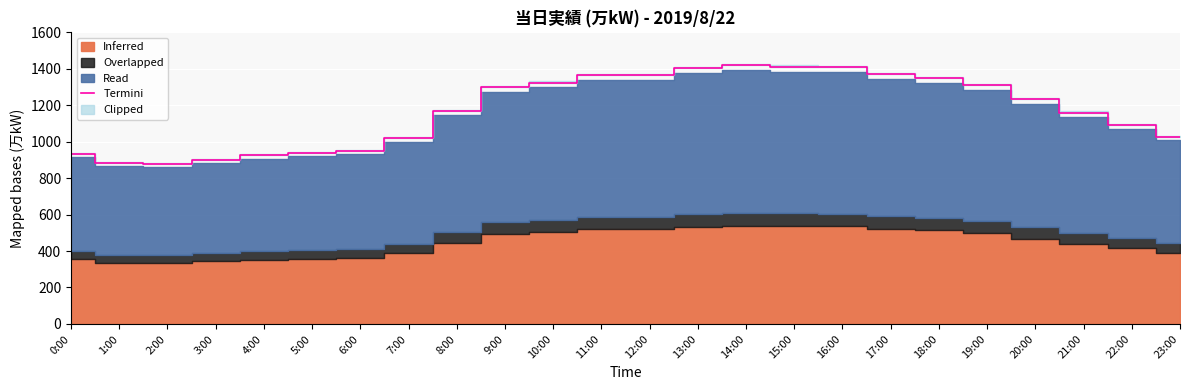

Approximately how many times larger is the value at 13:00 compared to 19:00?

1.1